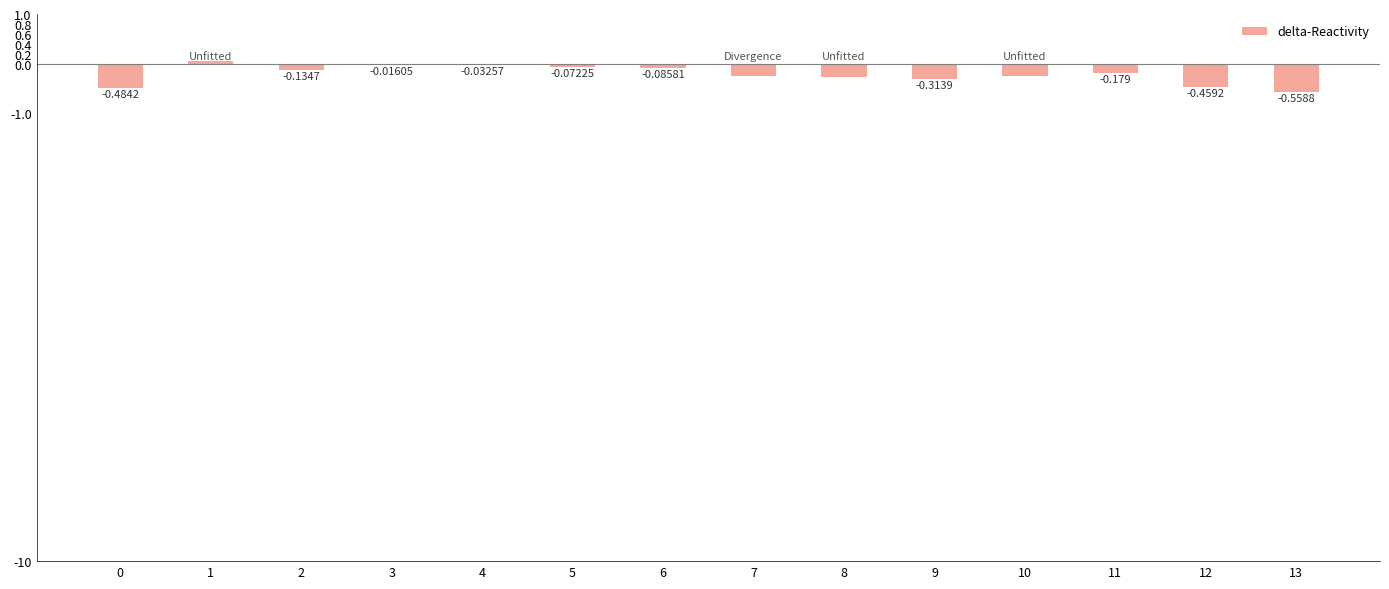

Count the number of values greater than 0.

1